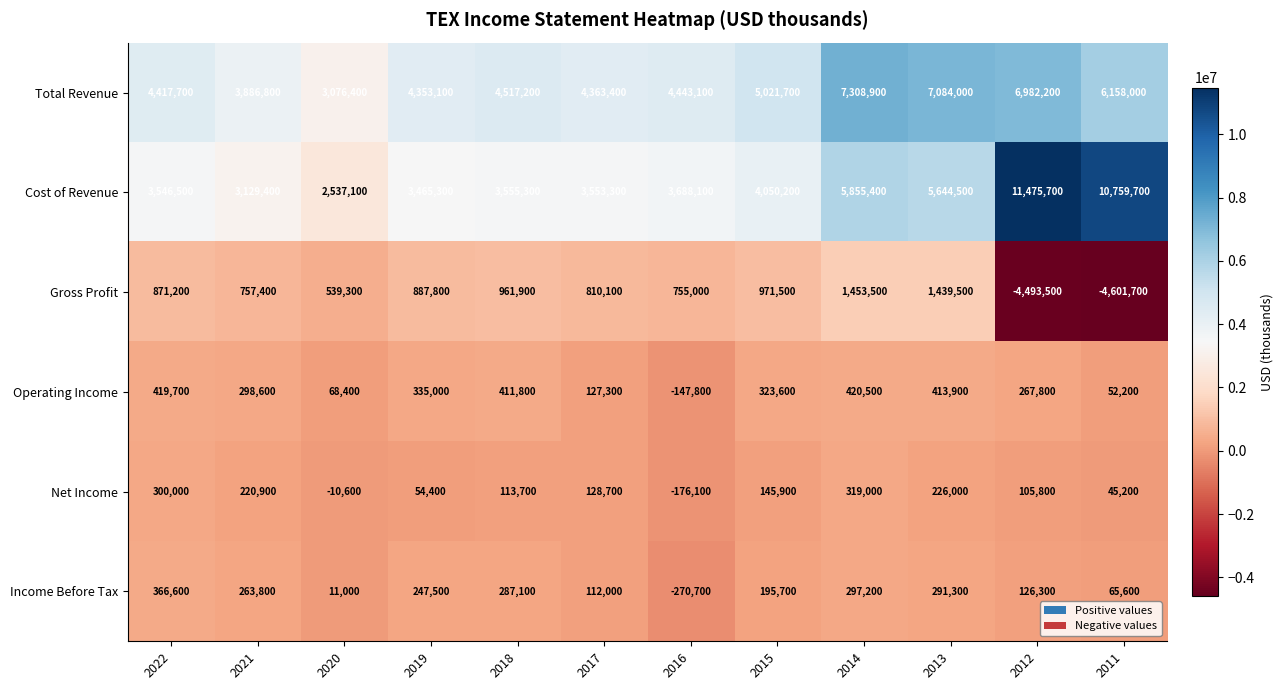

How many categories are shown in the chart?

12